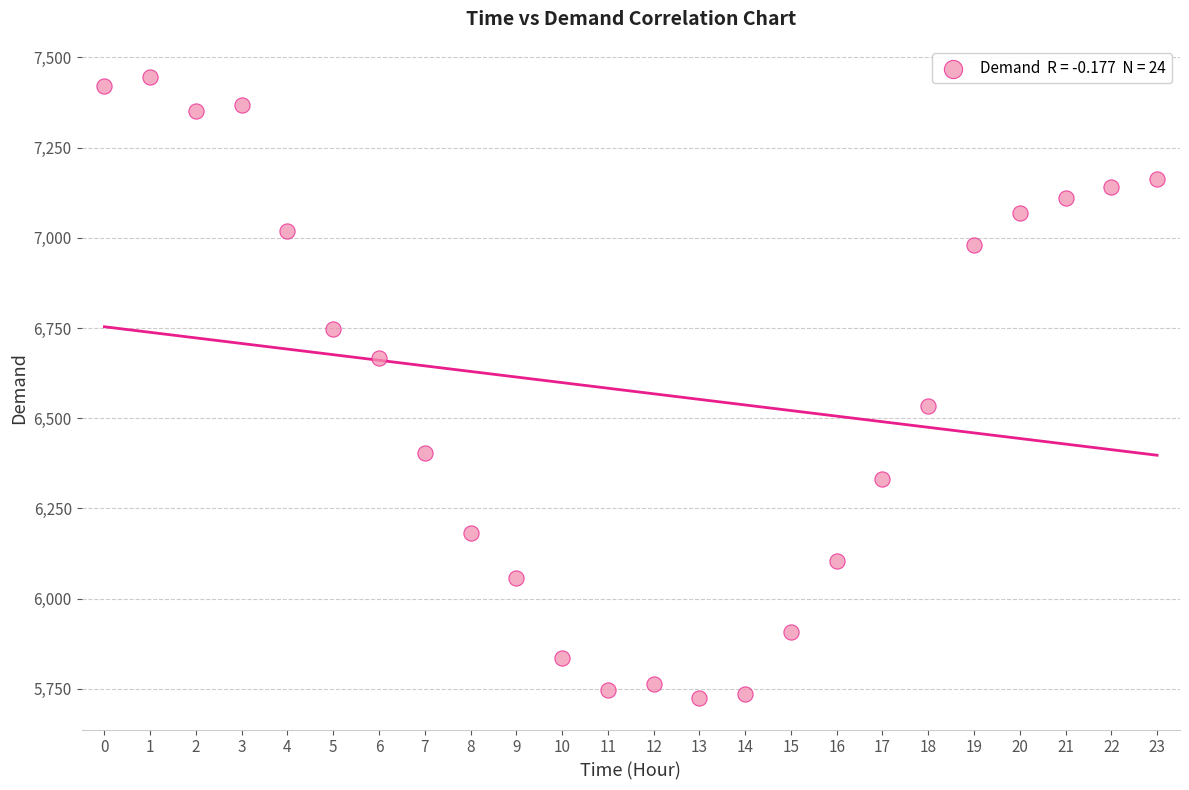

What Y value in the scatter plot is closest to 6584?

6534